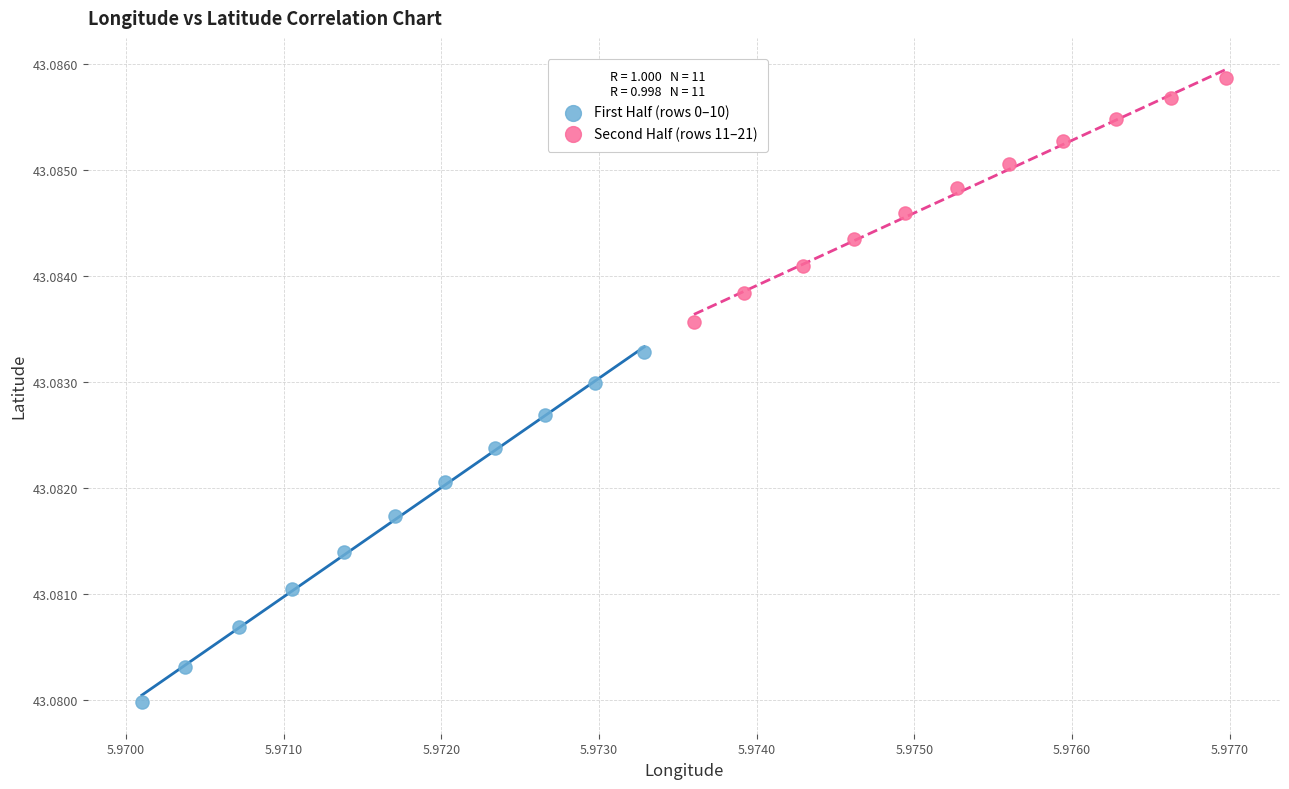

Which series reaches the maximum Y coordinate?

Second Half (rows 11–21)